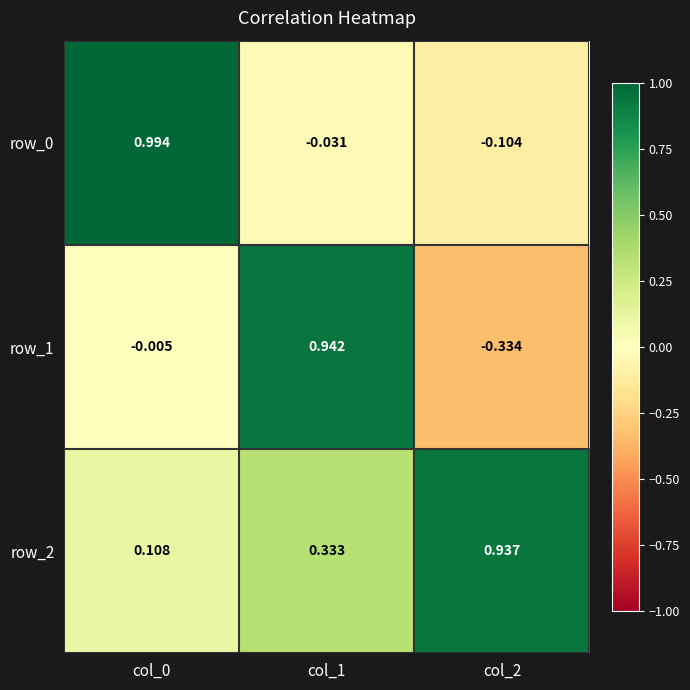

Is the value of row_0 at col_1 greater than the value of row_1 at col_2?

Yes